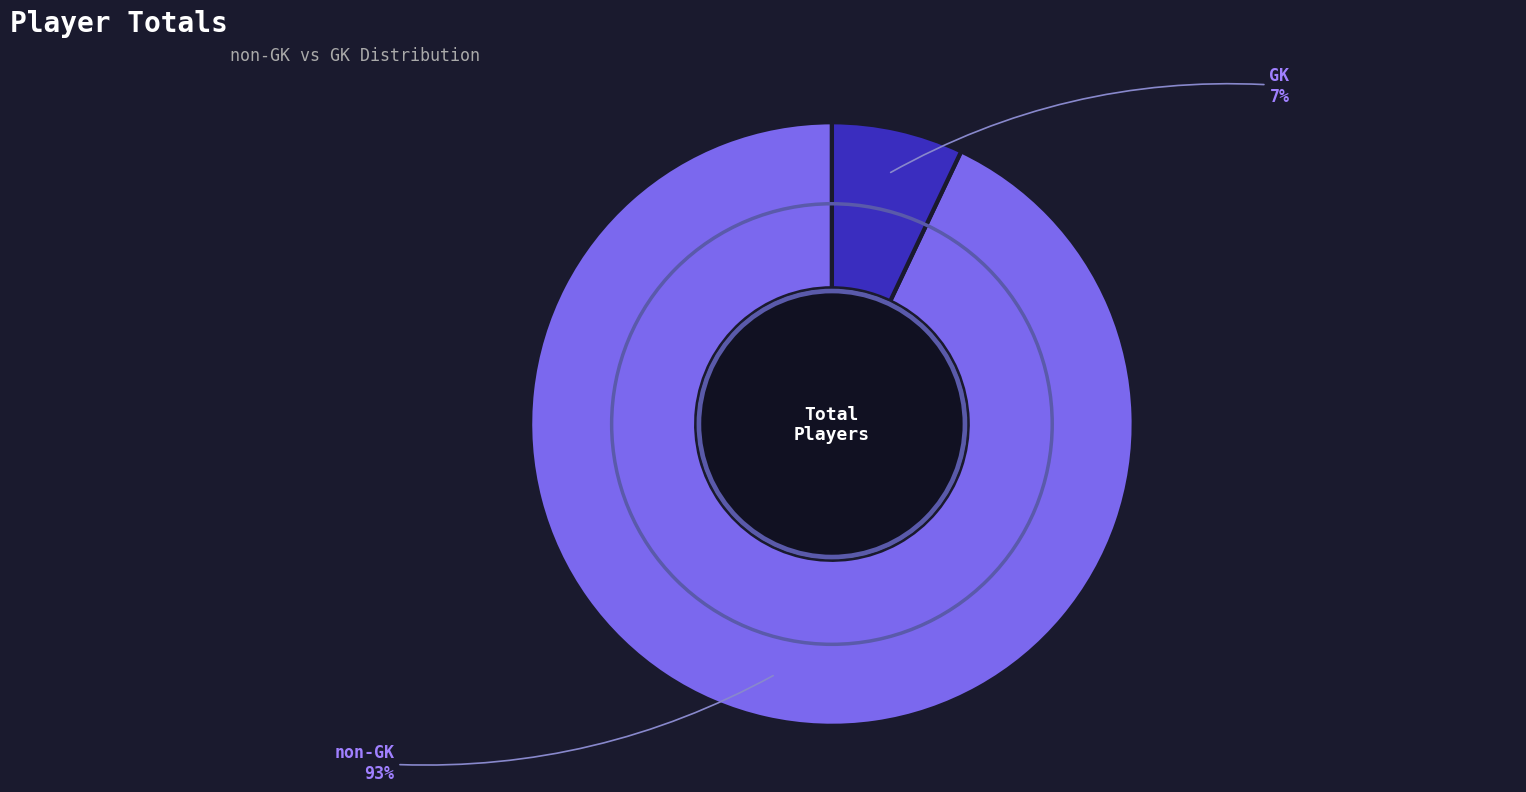

Which slice is the largest?

non-GK